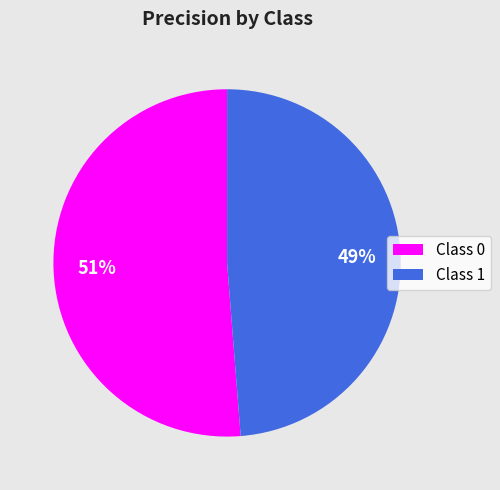

Does Class 1 account for over 50% of the chart?

No